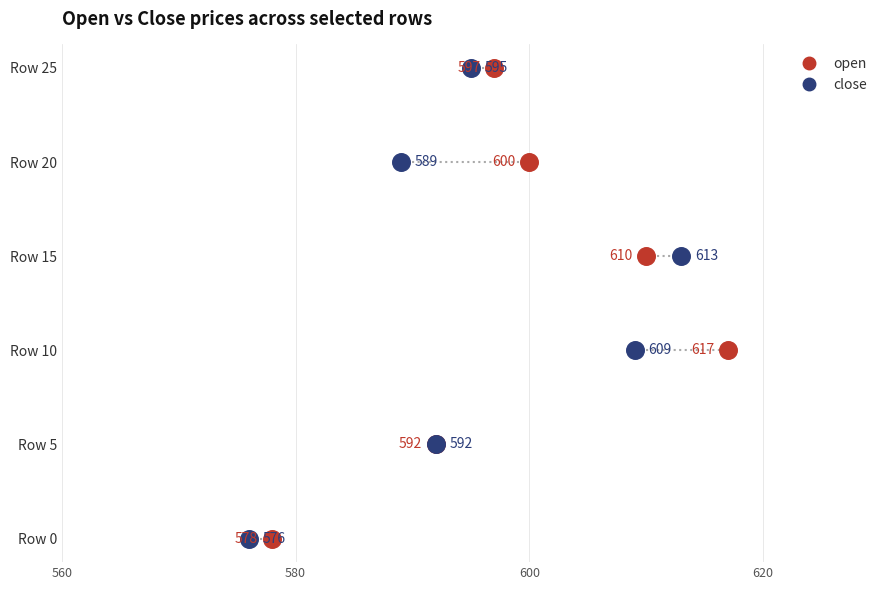

What are all the series names shown in the legend?

open, close